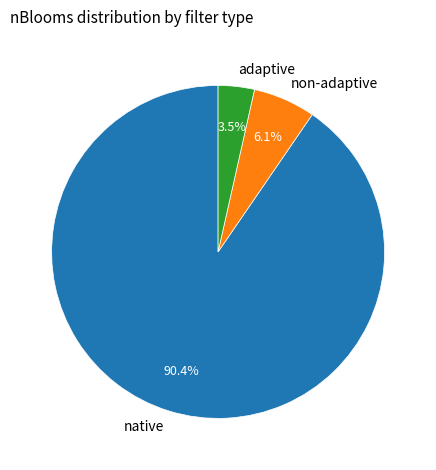

What percentage is NOT represented by adaptive?

96.5%